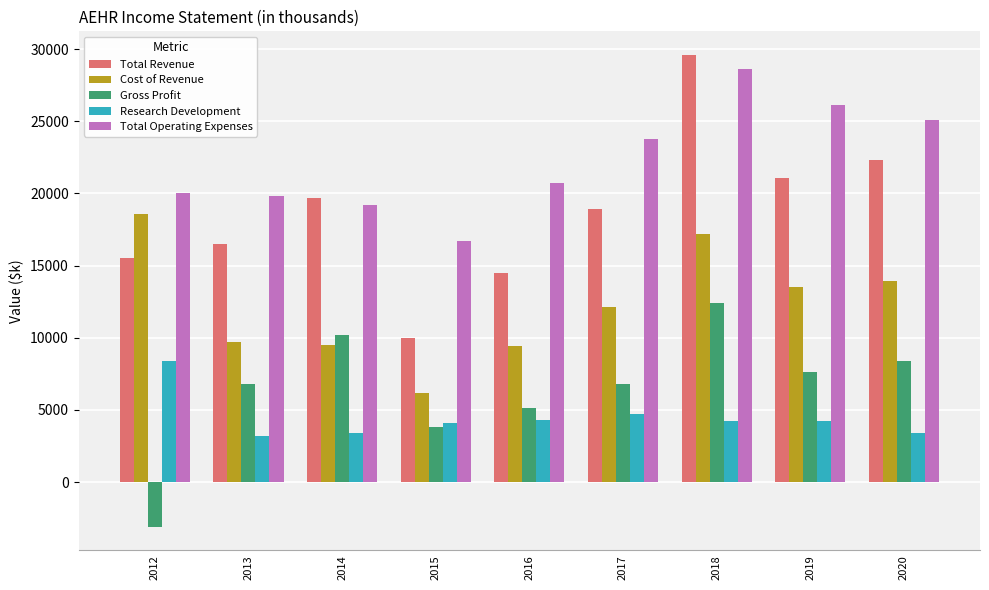

What is the maximum value shown in the chart?

29600